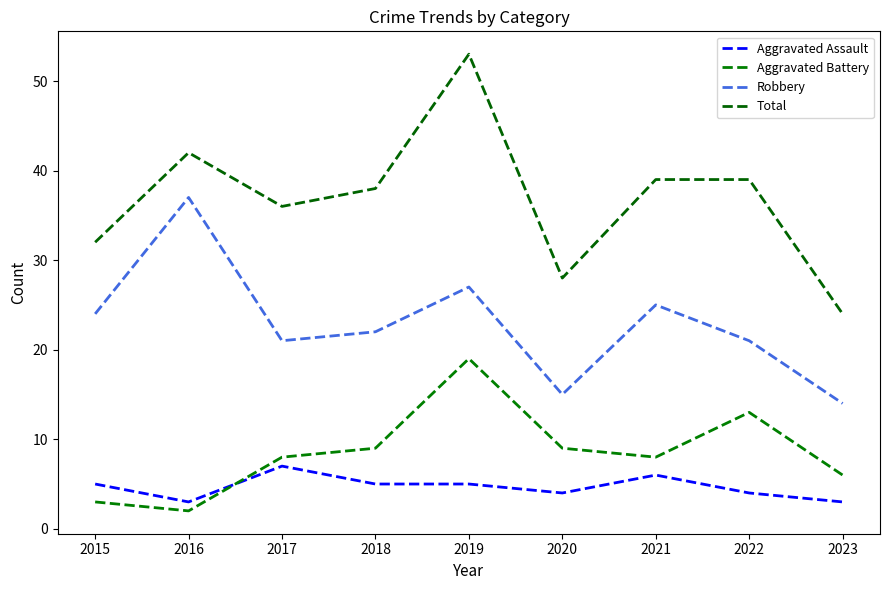

How many interior local valleys does the Total series have?

2